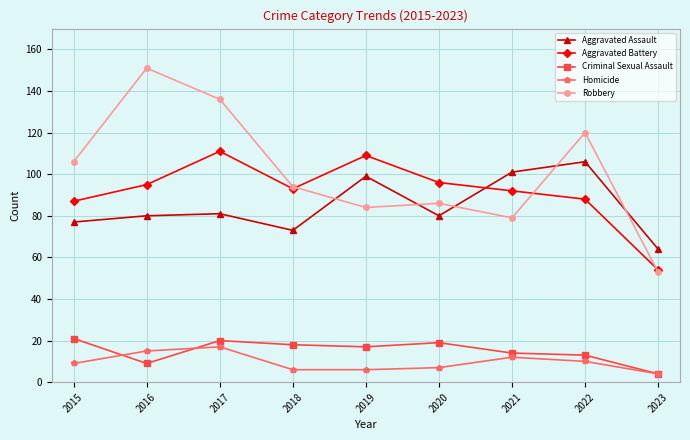

True or false: Criminal Sexual Assault has more than 1 interior local peaks.

True